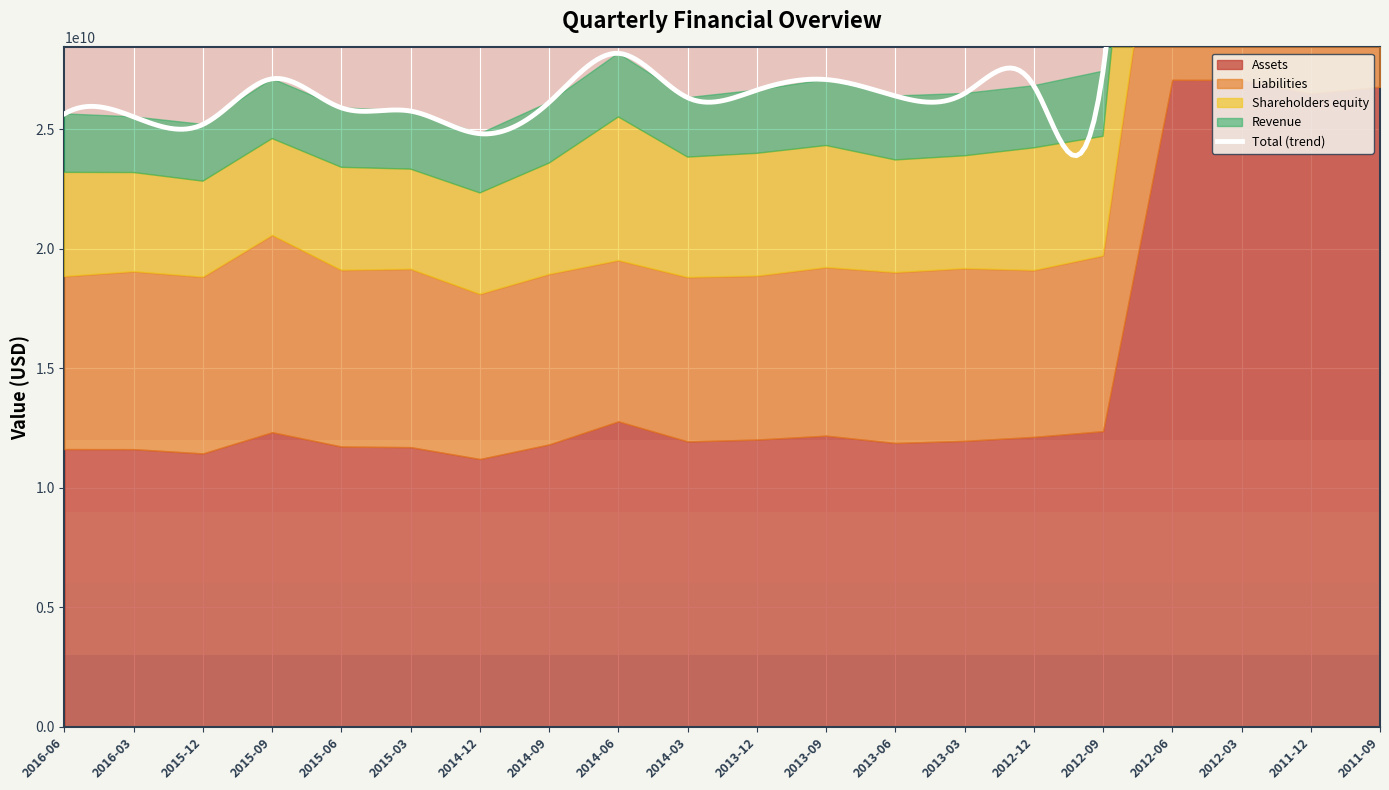

Reading left to right, what are all the values shown in this chart?

Assets: 11614000000	11611000000	11431000000	12321000000	11720000000	11695000000	11198000000	11809000000	12776000000	11935000000	12013000000	12176000000	11870000000	11958000000	12125000000	12365000000	27068000000	27062000000	26498000000	26777000000
Liabilities: 7228000000	7433000000	7385000000	8245000000	7381000000	7453000000	6901000000	7126000000	6735000000	6867000000	6847000000	7043000000	7136000000	7216000000	6969000000	7343000000	12546000000	12377000000	12120000000	12497000000
Shareholders equity: 4351000000	4142000000	4009000000	4041000000	4304000000	4181000000	4234000000	4647000000	6002000000	5031000000	5130000000	5098000000	4707000000	4714000000	5126000000	4994000000	14400000000	14562000000	14279000000	14182000000
Revenue: 2449000000	2331000000	2376000000	2504000000	2489000000	2430000000	2479000000	2544000000	2662000000	2487000000	2647000000	2761000000	2678000000	2608000000	2600000000	2728000000	4460000000	4354000000	4208000000	4691000000